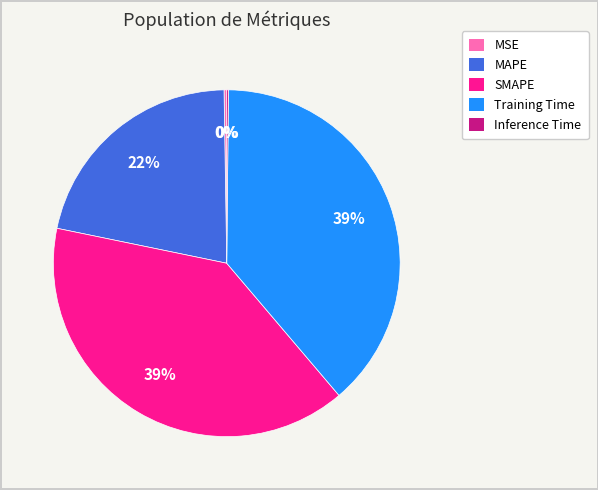

The Training Time slice represents 39% of the pie. True or false?

True